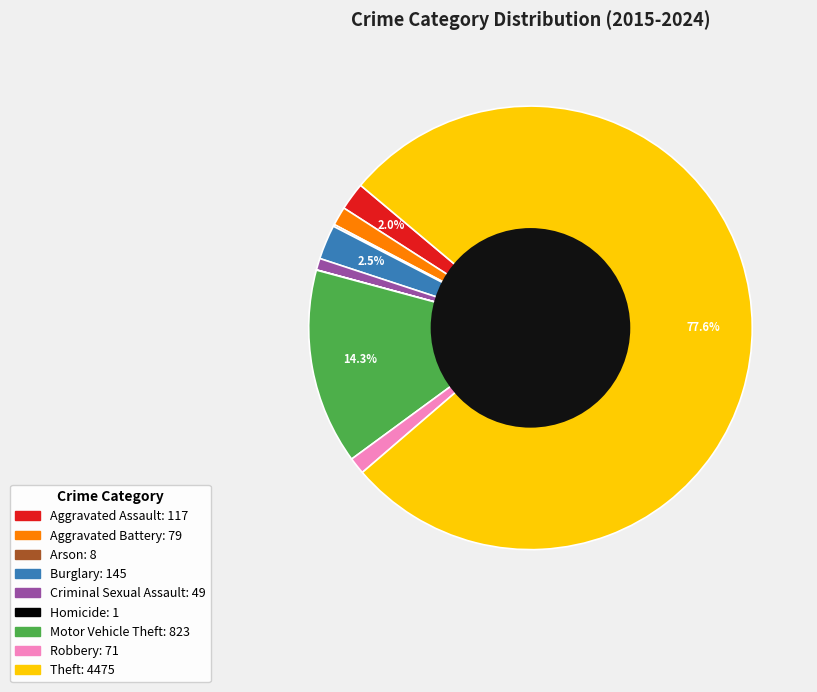

Approximately how many times larger is the value at Robbery compared to Criminal Sexual Assault?

1.4